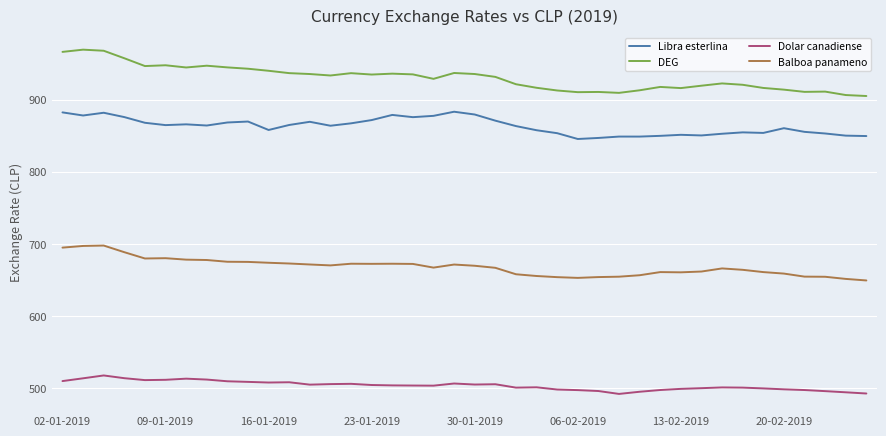

List the series in order of their peak value, lowest first.

Dolar canadiense, Balboa panameno, Libra esterlina, DEG